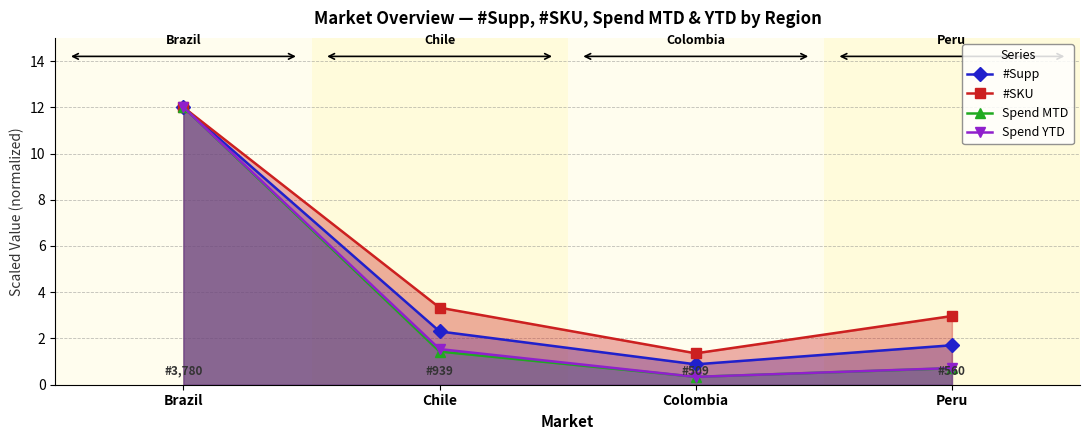

Which series has the largest total across all categories?

#SKU